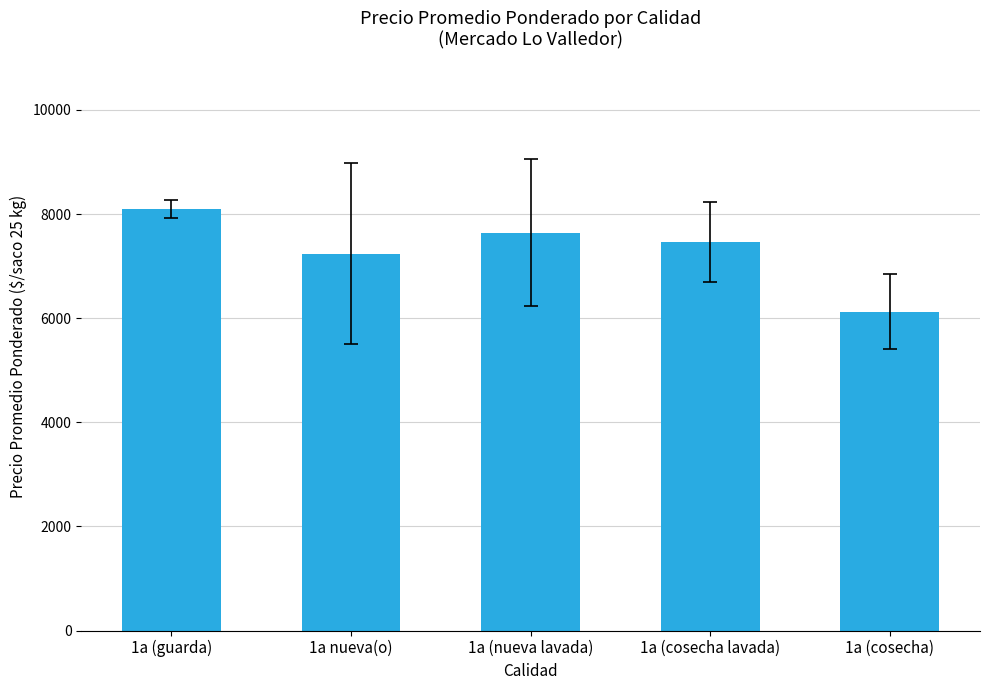

The chart shows a value of 6127 at 1a (cosecha). True or false?

True